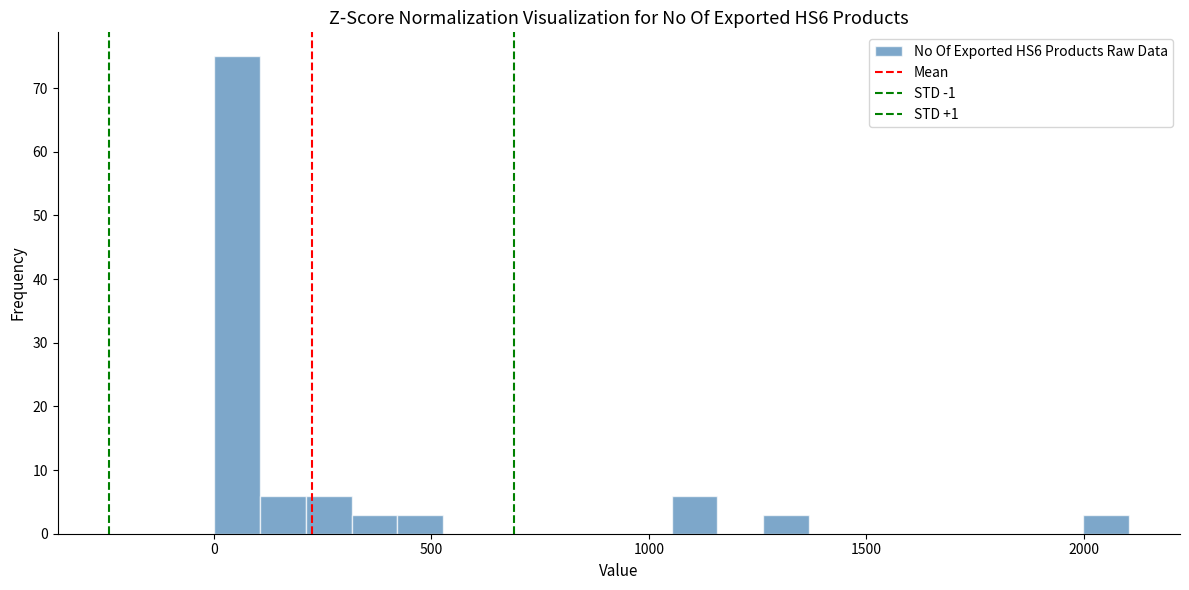

Read against the x-axis, roughly where is the centre of the tallest bar?

50